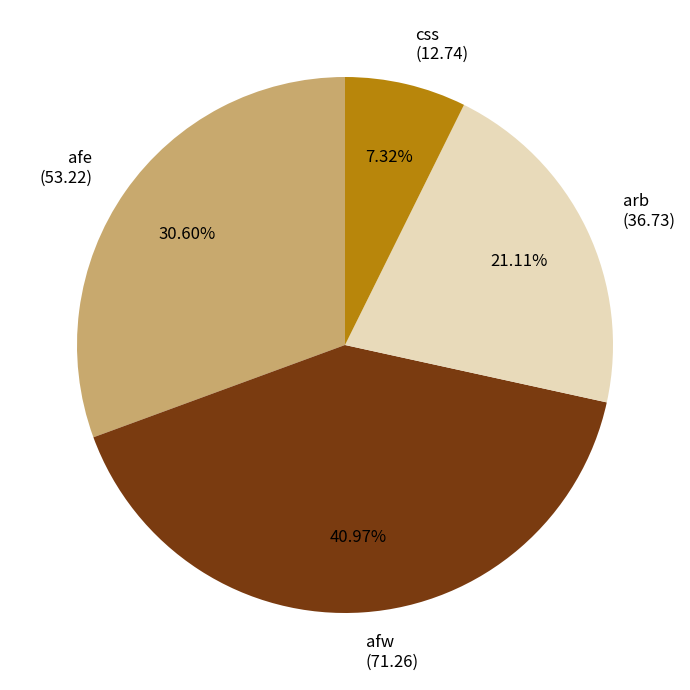

To the nearest percent, what percentage of the pie is afw?

41%